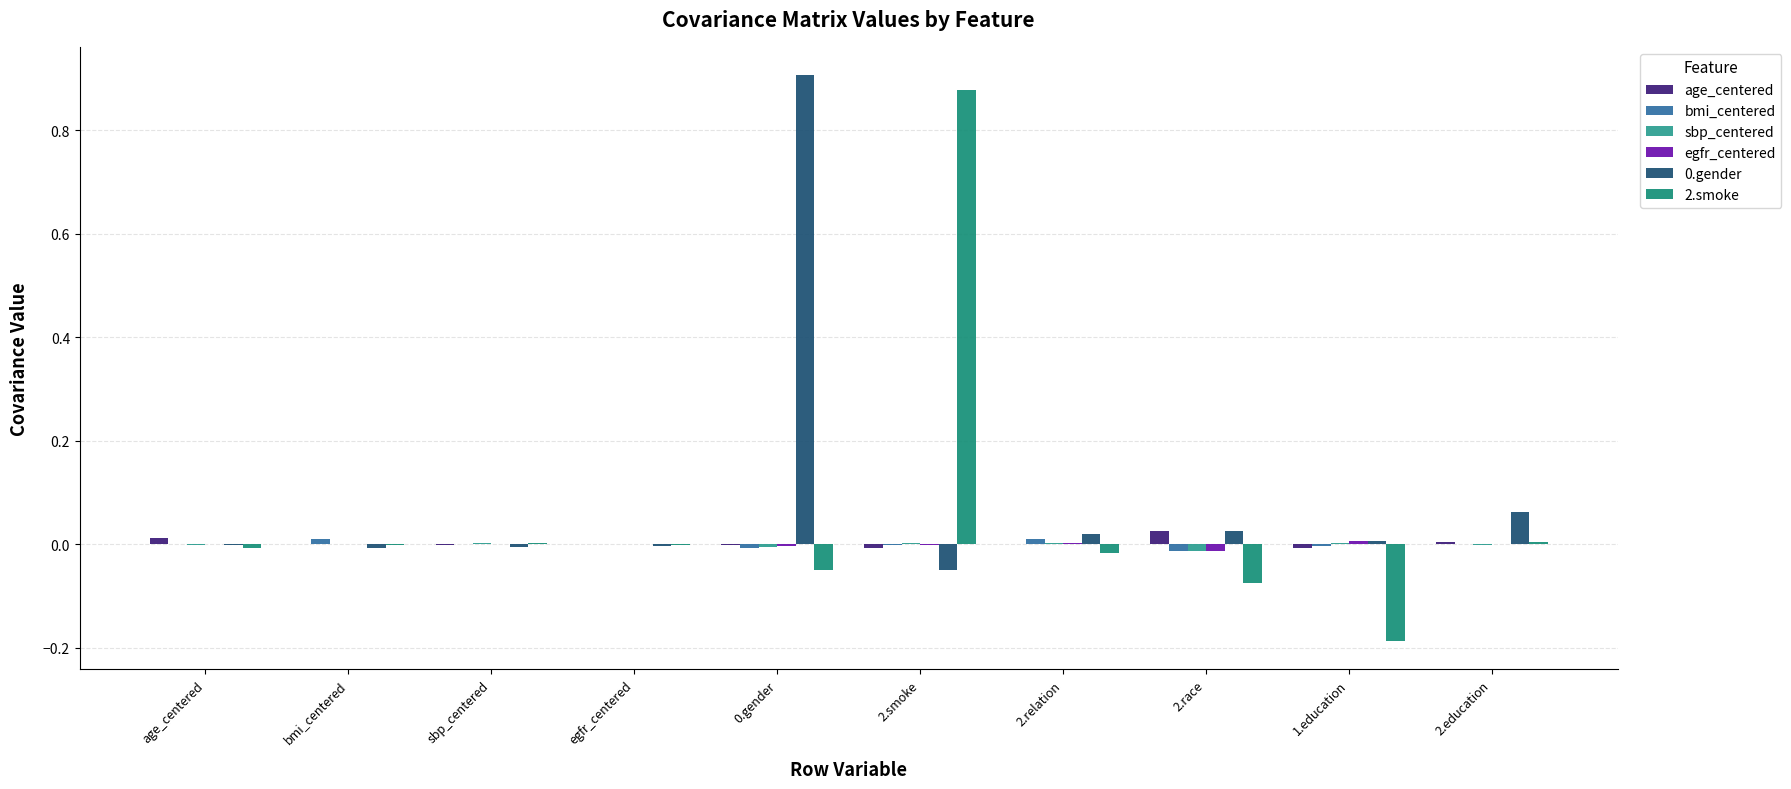

Are the bars horizontal?

No